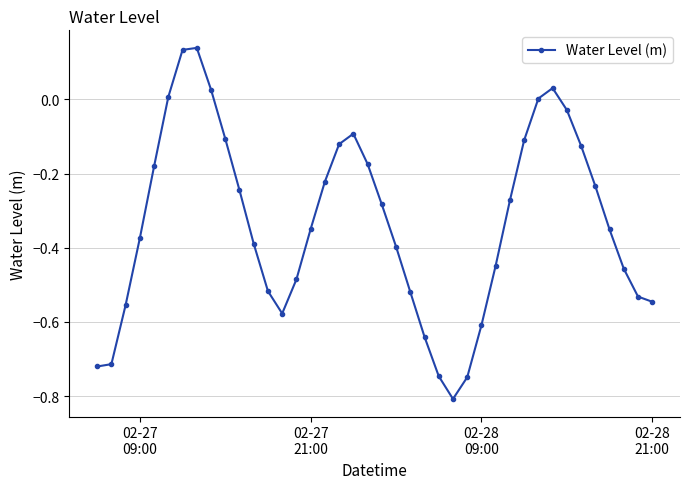

What is the minimum value shown in the chart?

-0.8